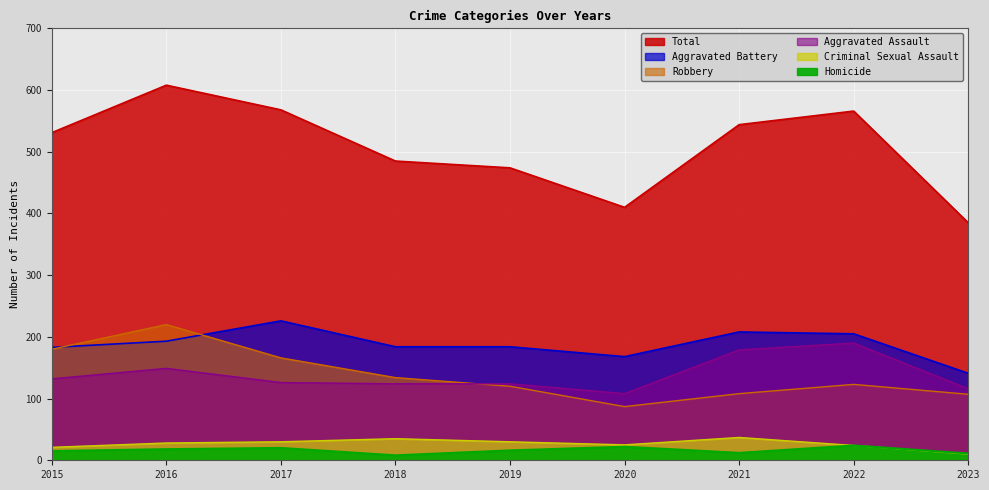

Between 2019 and 2020, which series saw the biggest shift?

Total